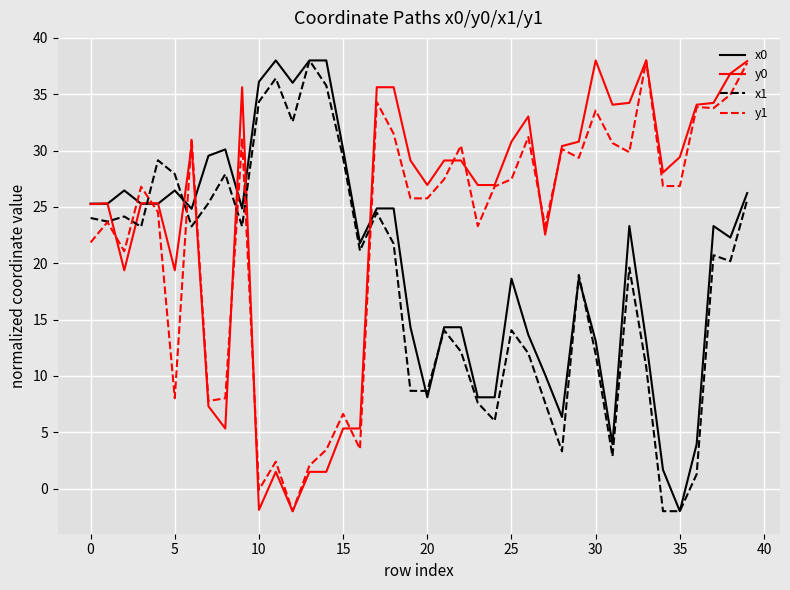

What is the smallest value displayed?

-2.0